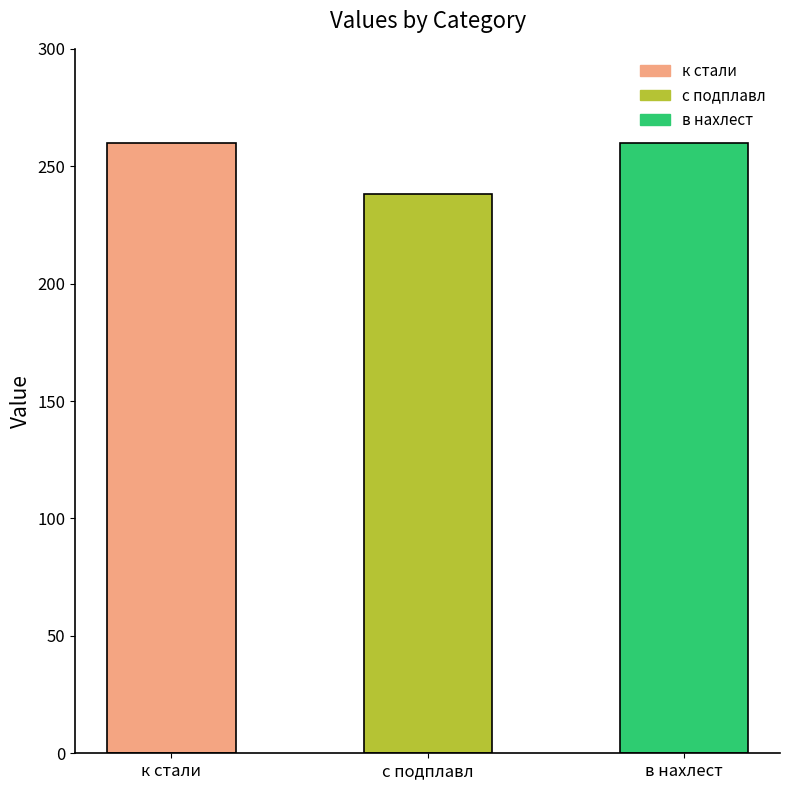

What is the minimum value shown in the chart?

238